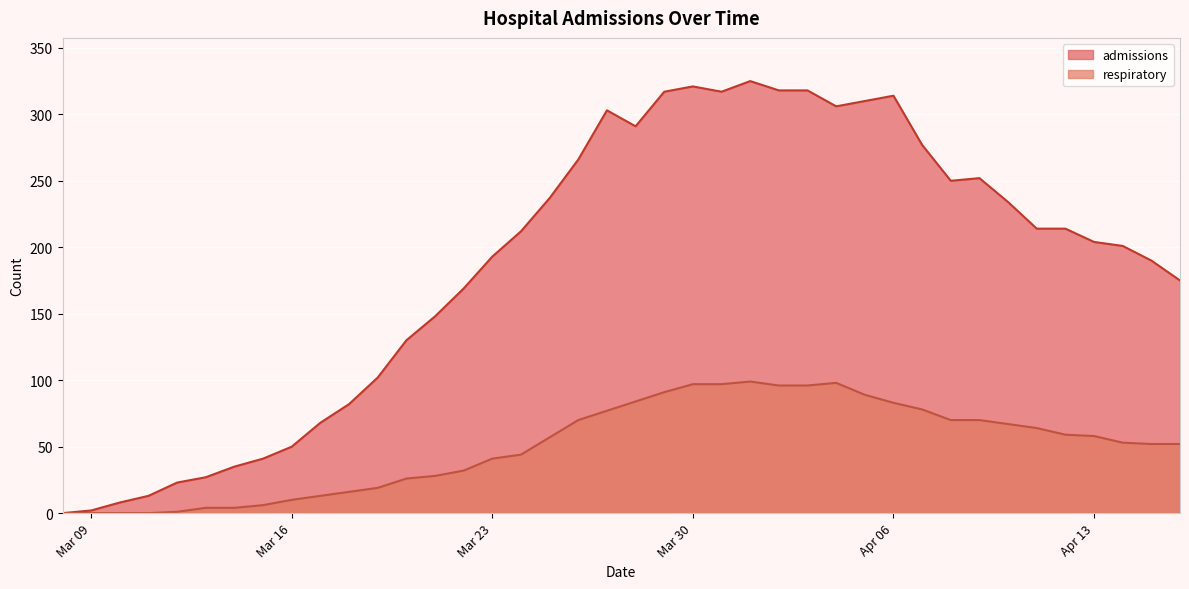

Which series has the largest range (max minus min)?

admissions